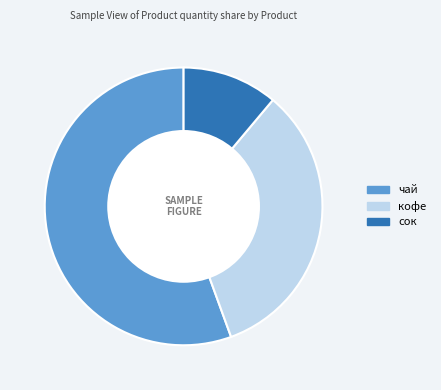

The сок slice represents 11% of the pie. True or false?

True